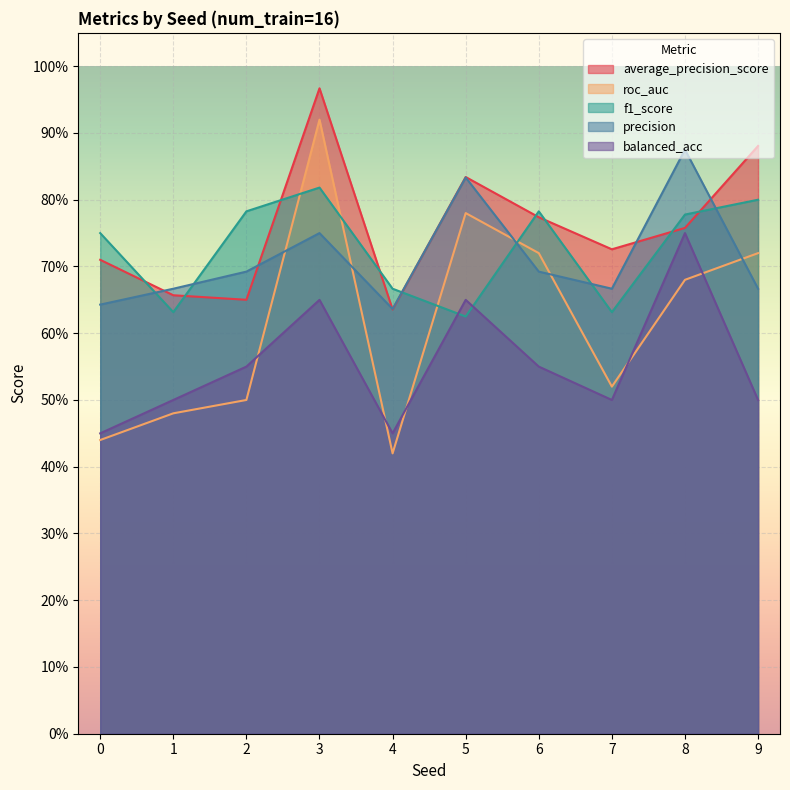

What is the sum of all f1_score values?

7.3